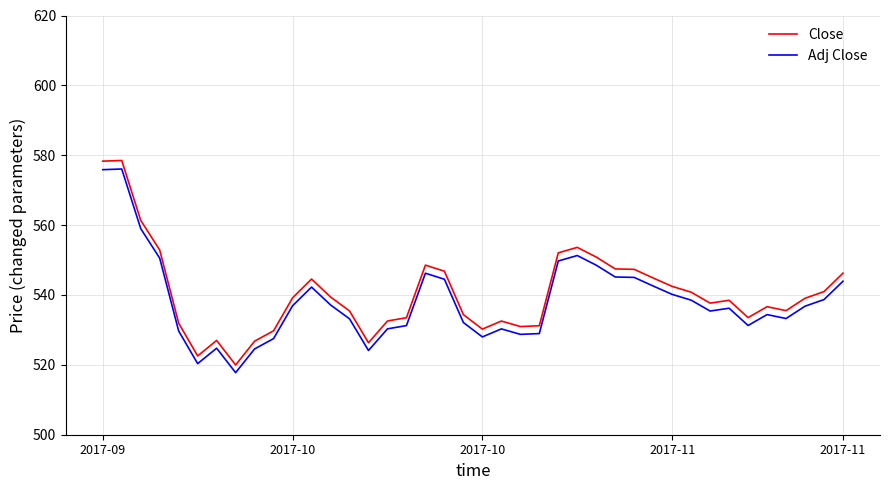

What is the difference between the maximum and minimum values in the Adj Close series?

58.3